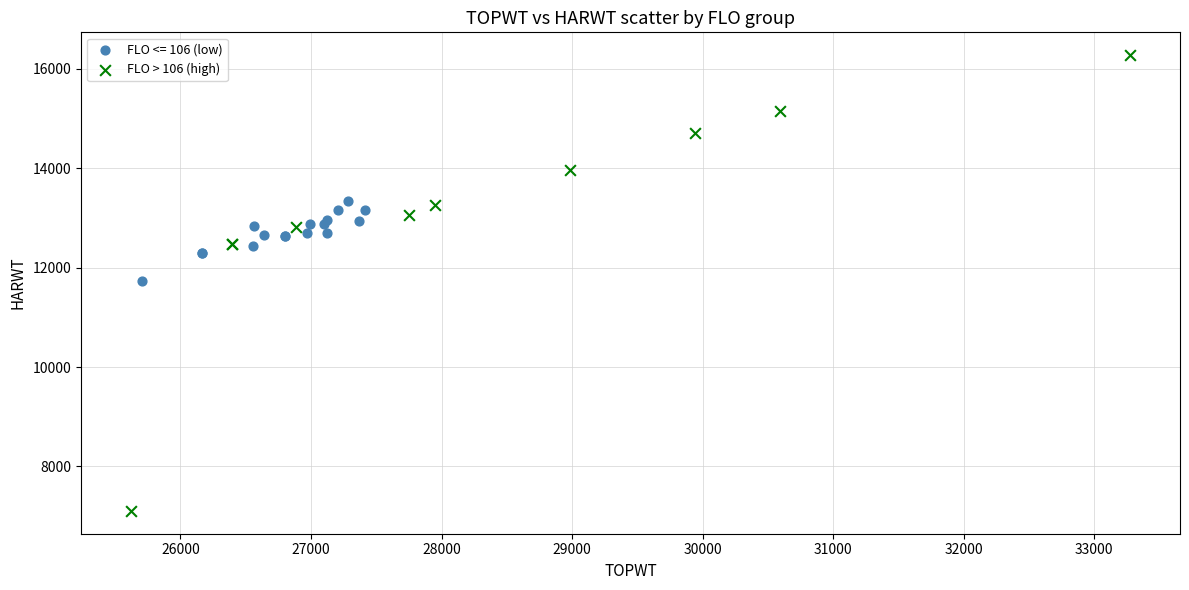

Which series contains the lowest Y value?

FLO > 106 (high)